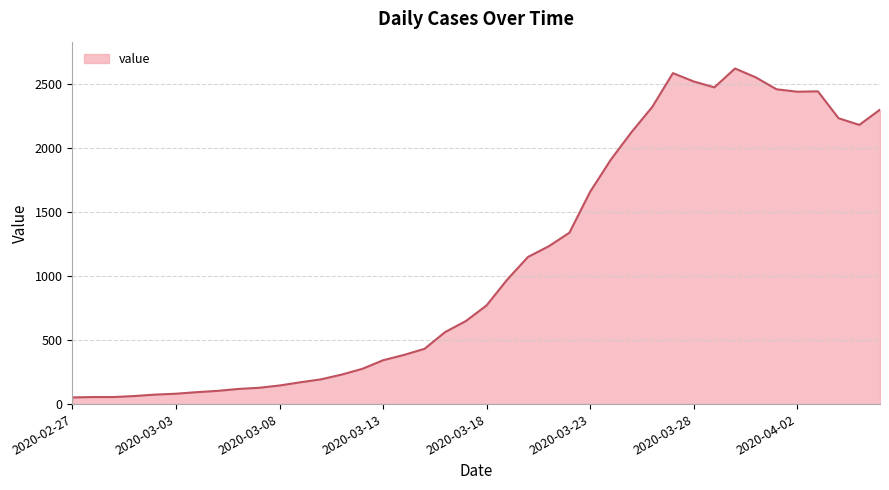

What is the difference between the maximum and minimum values?

2566